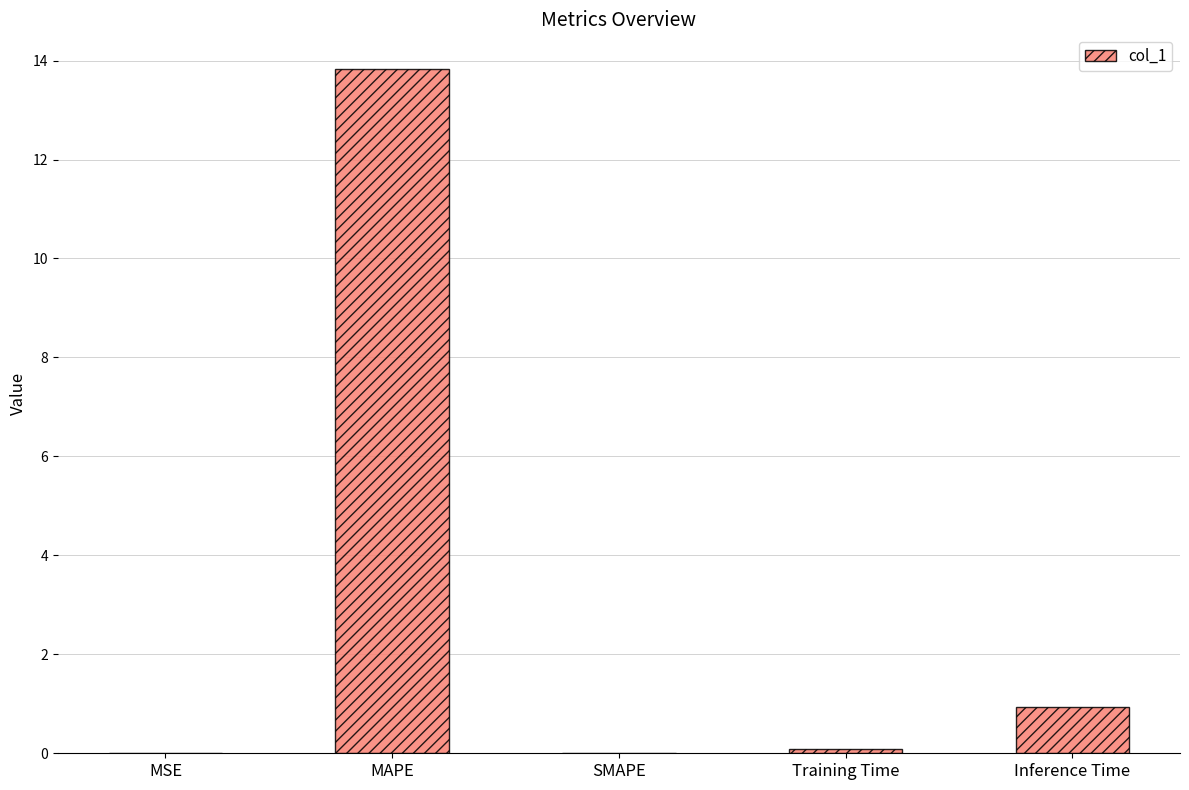

Between MAPE and MSE, which is larger?

MAPE